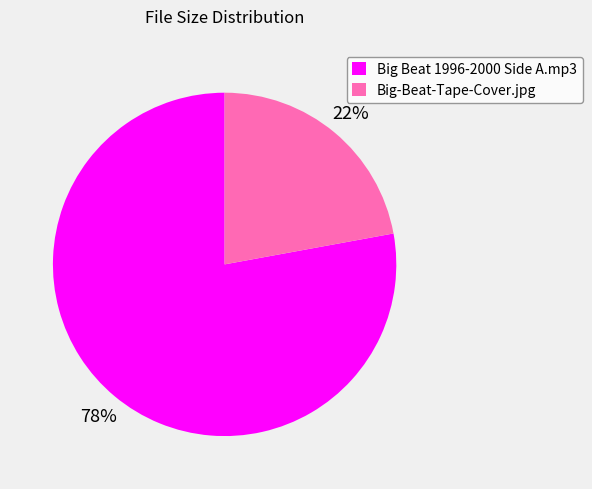

To the nearest percent, what is the average slice percentage?

50%